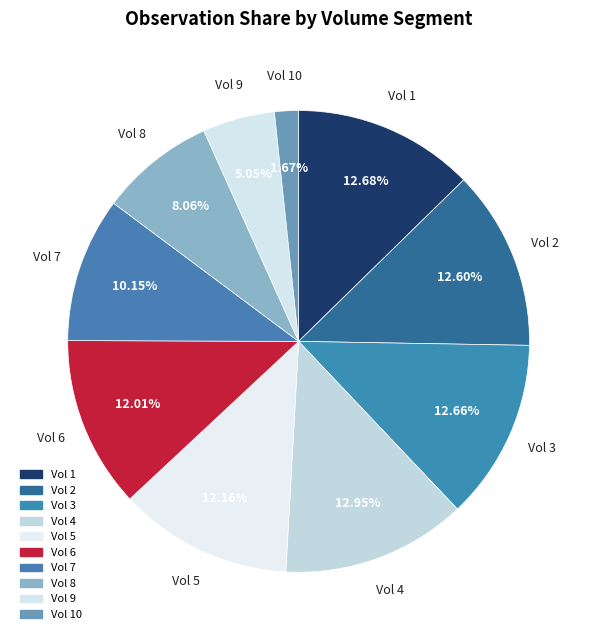

Which category has the smallest portion of the pie?

10